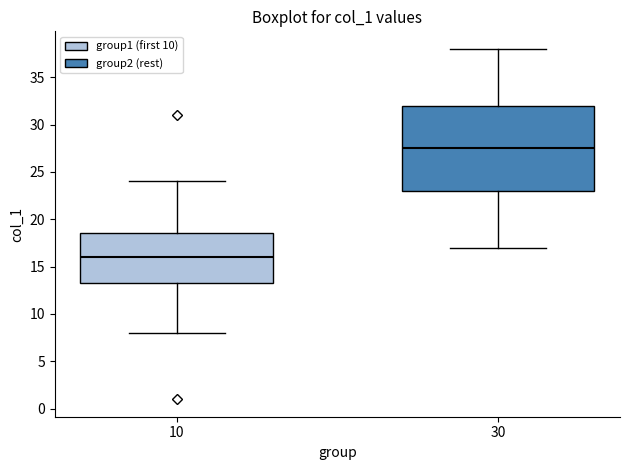

Which box's median line is the highest?

30